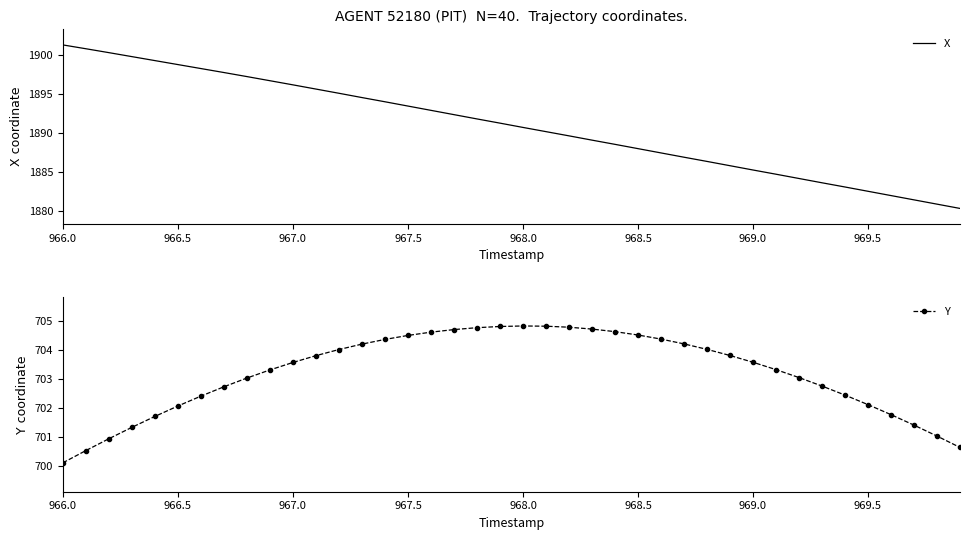

Where does the X series first go above 1891?

966.0